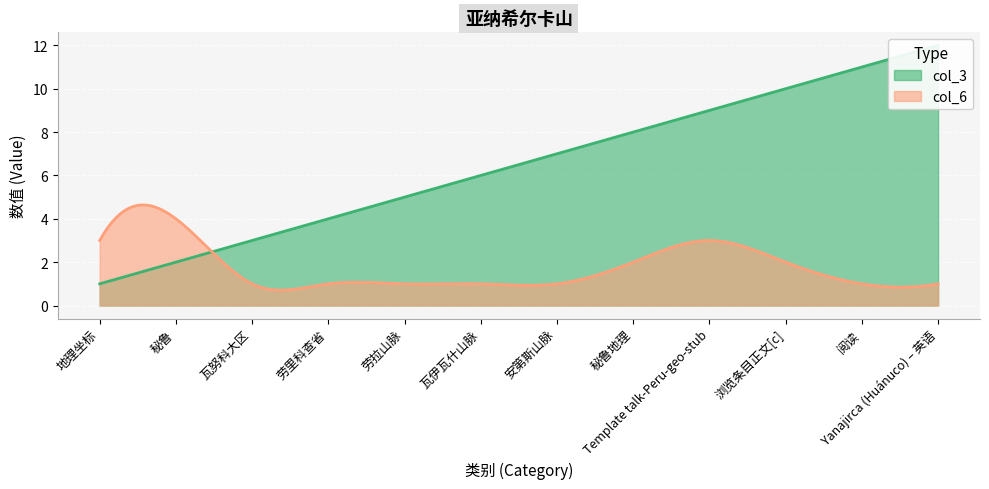

What position from the right is 秘鲁?

11